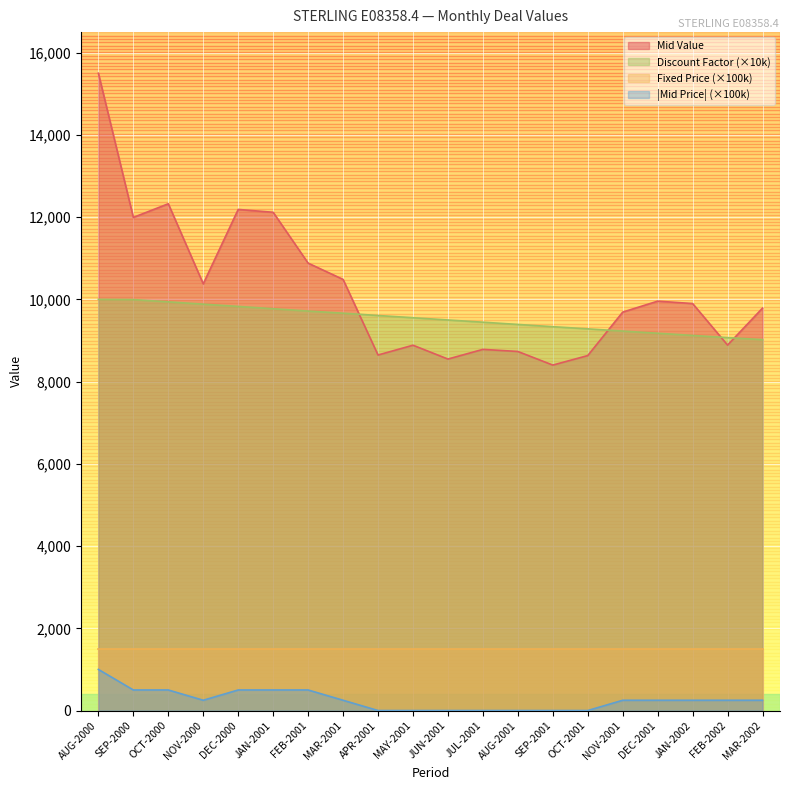

At how many categories does at least one series exceed 13353?

1